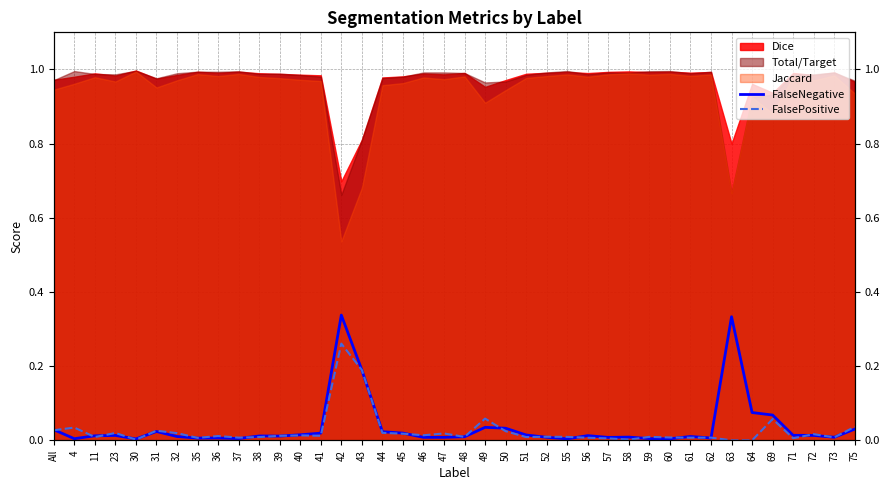

Where is the first local minimum for FalsePositive?

11